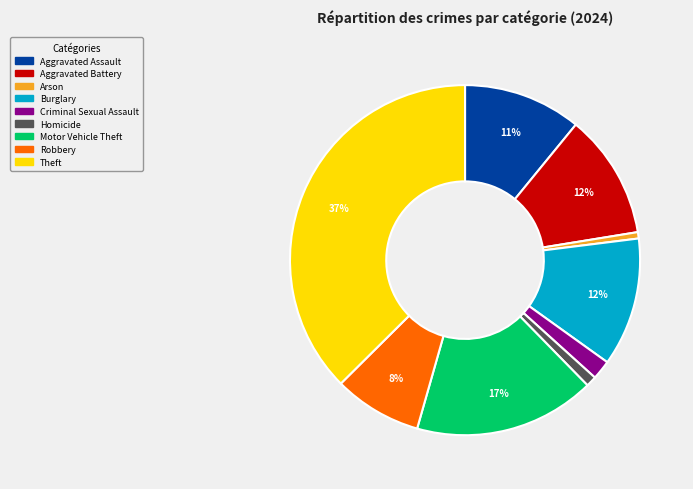

Does any single category account for the majority?

No